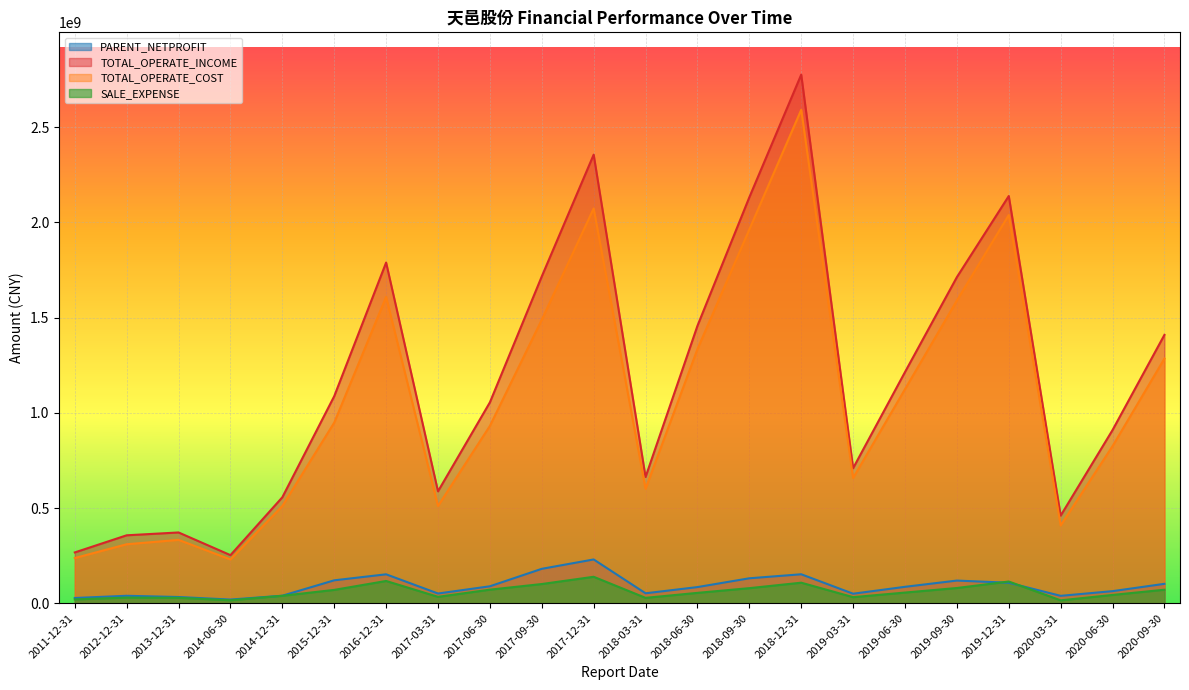

Reading right to left, list all the values displayed in this chart.

PARENT_NETPROFIT: 102001868.5	63564796.8	38951320.9	107679883.4	119073571.3	86310225.1	50097083.6	152178722.2	131079081.6	84910137.2	52324322.0	229948577.2	180765894.8	89084779.7	51168979.5	151960763.8	120405142.5	39633561.1	19440053.3	32799625.7	39209364.1	27652978.3
TOTAL_OPERATE_INCOME: 1408918973.4	909249968.9	459977595.8	2137738779.1	1712063651.9	1213695601.5	709023642.1	2775005851.2	2131143756.2	1456385148.7	662842447.7	2354874134.3	1715824080.0	1054684254.0	587593100.6	1788484562.2	1086988313.9	556438923.1	252583100.7	371631840.5	356780184.5	266827988.7
TOTAL_OPERATE_COST: 1284401404.0	824680795.6	408494239.6	2038108592.8	1589149873.5	1123627633.0	657710658.8	2590381340.7	1962248516.5	1333919208.7	600899499.4	2072555272.8	1488486048.5	930816326.9	510733376.5	1608164022.8	948143781.8	510419421.7	230092488.8	332740927.0	309760612.4	237378906.5
SALE_EXPENSE: 71071314.2	43740049.9	15330368.9	114123724.7	80058800.9	56167305.5	32024915.7	107964874.0	79281530.8	54569750.5	28414014.1	138977437.5	100946167.9	71360120.0	33689015.6	117008018.2	70188792.4	39299308.3	15715709.2	28774609.1	29697396.2	20268606.5